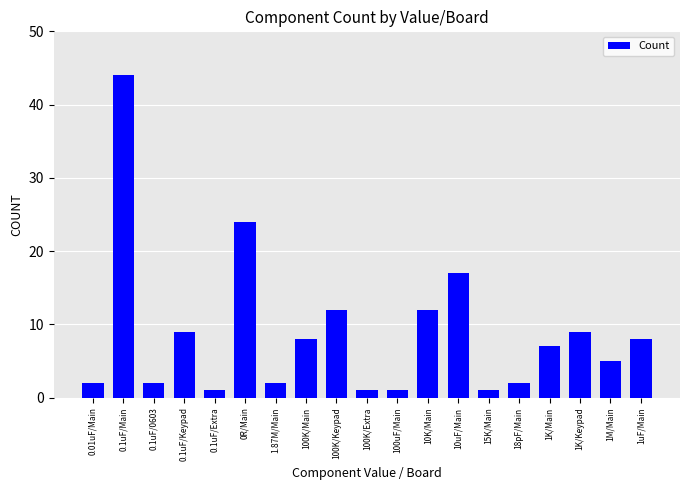

The chart shows a value of 17 at 10uF/Main. True or false?

True